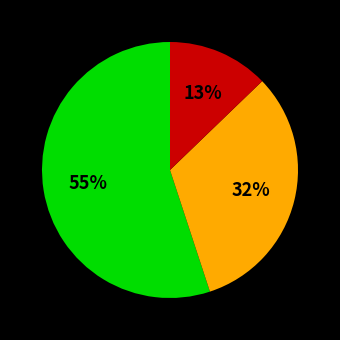

To the nearest percent, what is the difference between the largest and smallest slice percentages?

42%